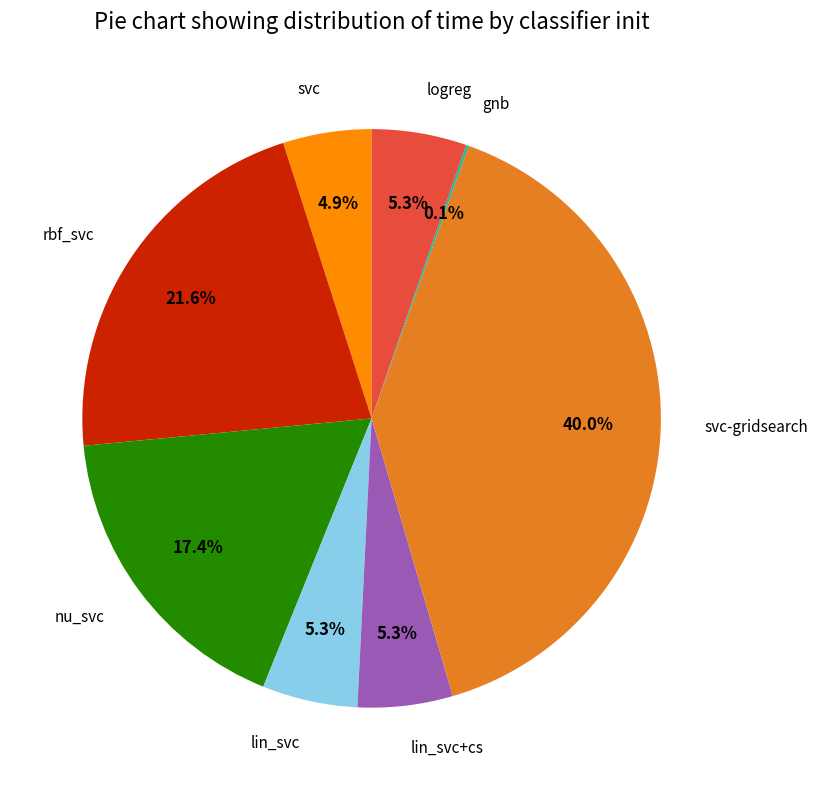

Is there any slice that represents more than half of the pie?

No